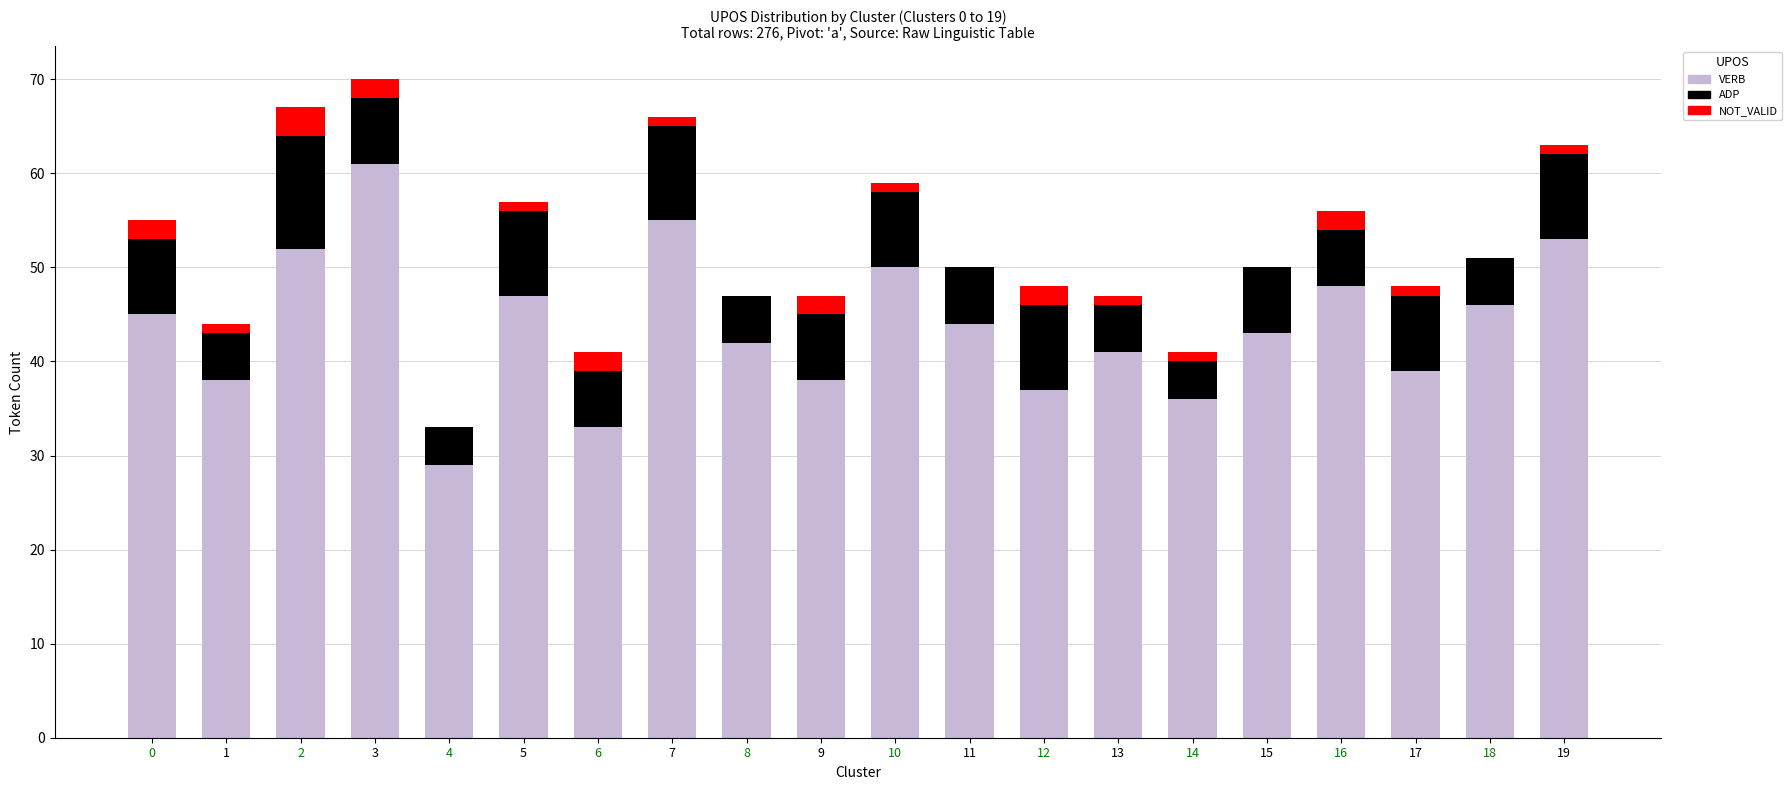

What are all the series names shown in the legend?

VERB, ADP, NOT_VALID